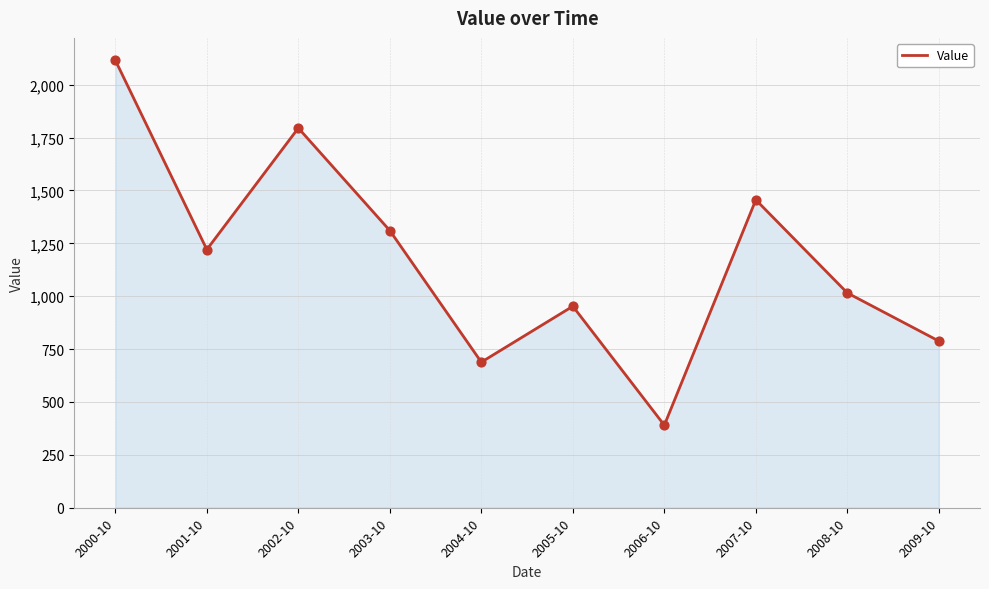

Between 2005-10 and 2003-10, which is larger?

2003-10